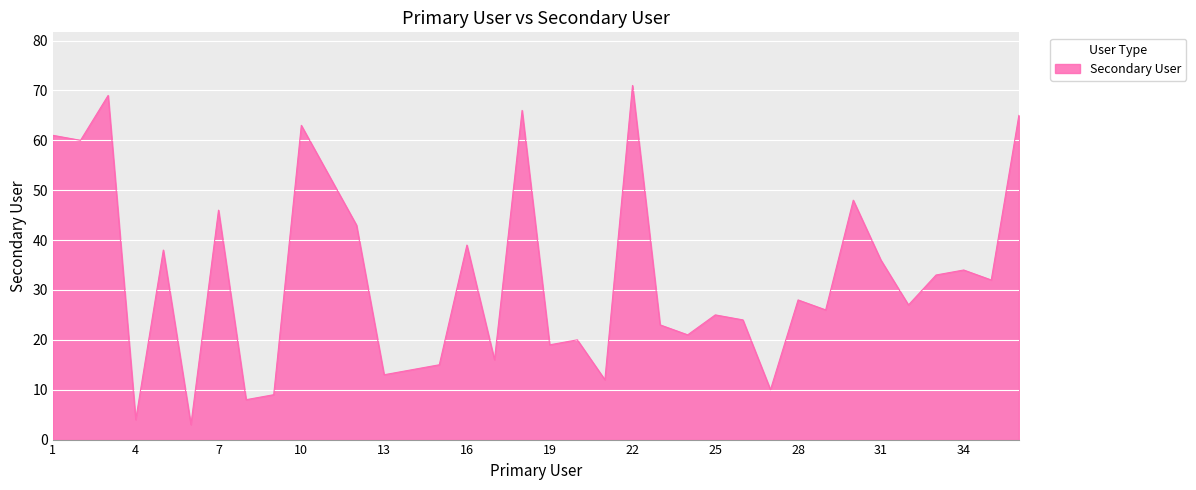

What is the minimum value shown in the chart?

3